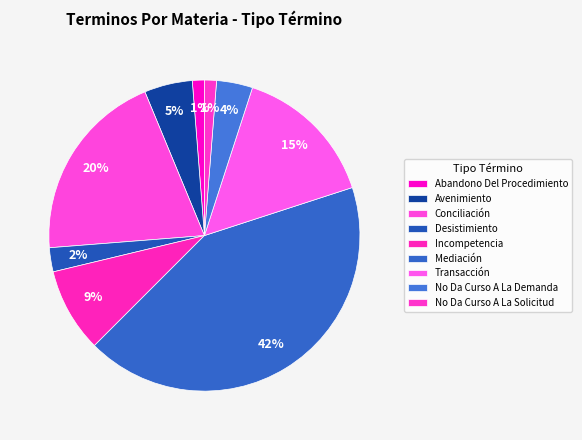

Count the number of slices in the pie.

9